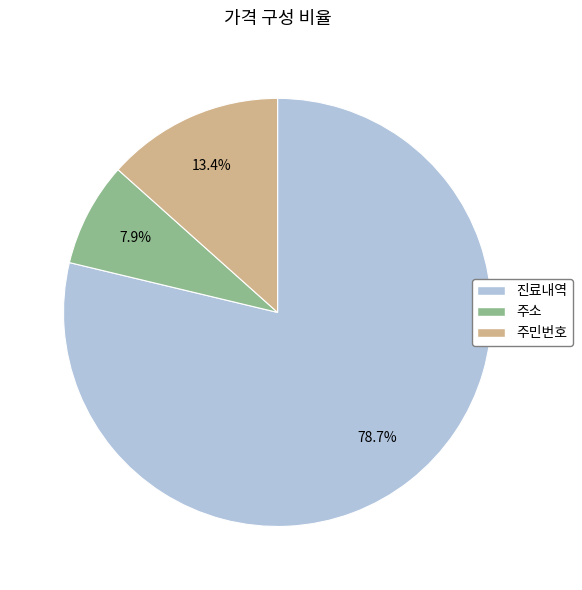

How many slices are in this pie chart?

3